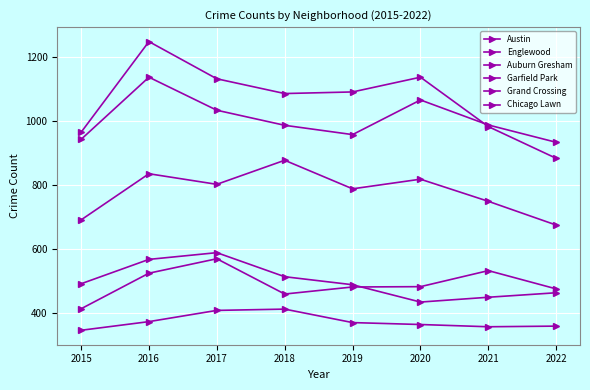

Is it true that Englewood equals 942 at 2015?

True